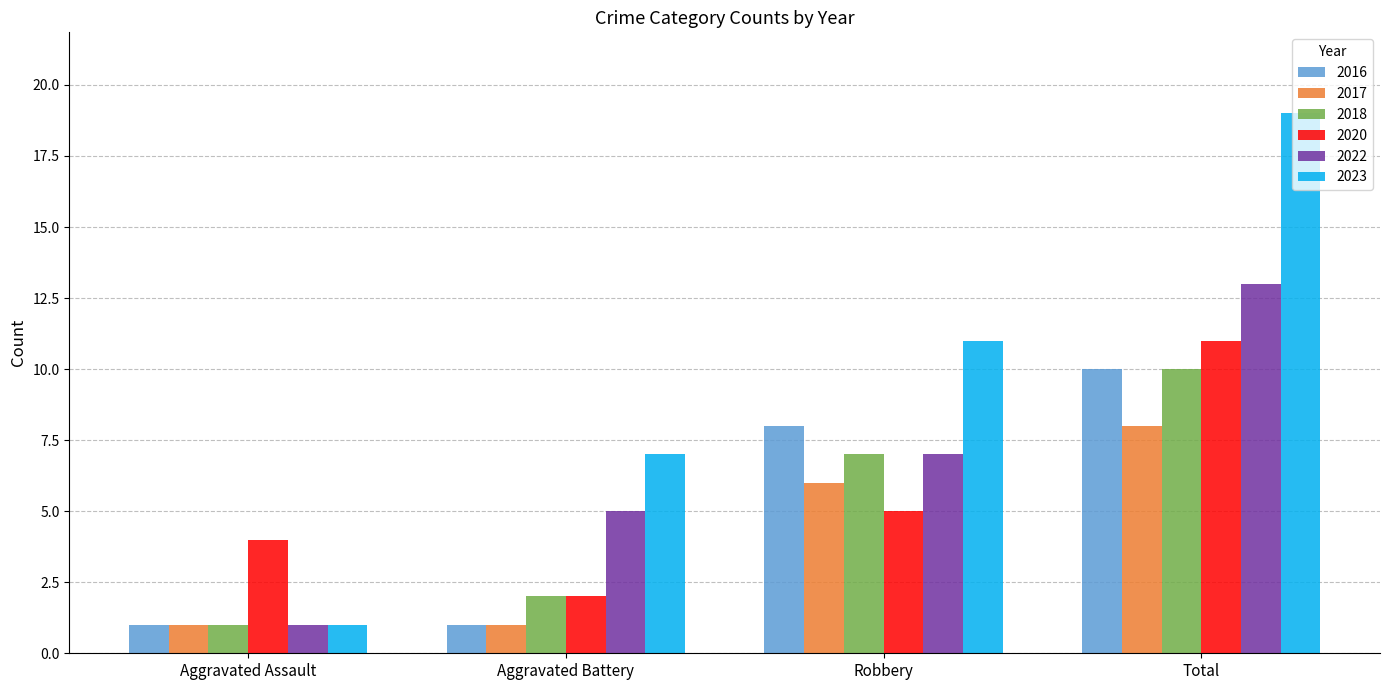

What are all the series names shown in the legend?

2016, 2017, 2018, 2020, 2022, 2023